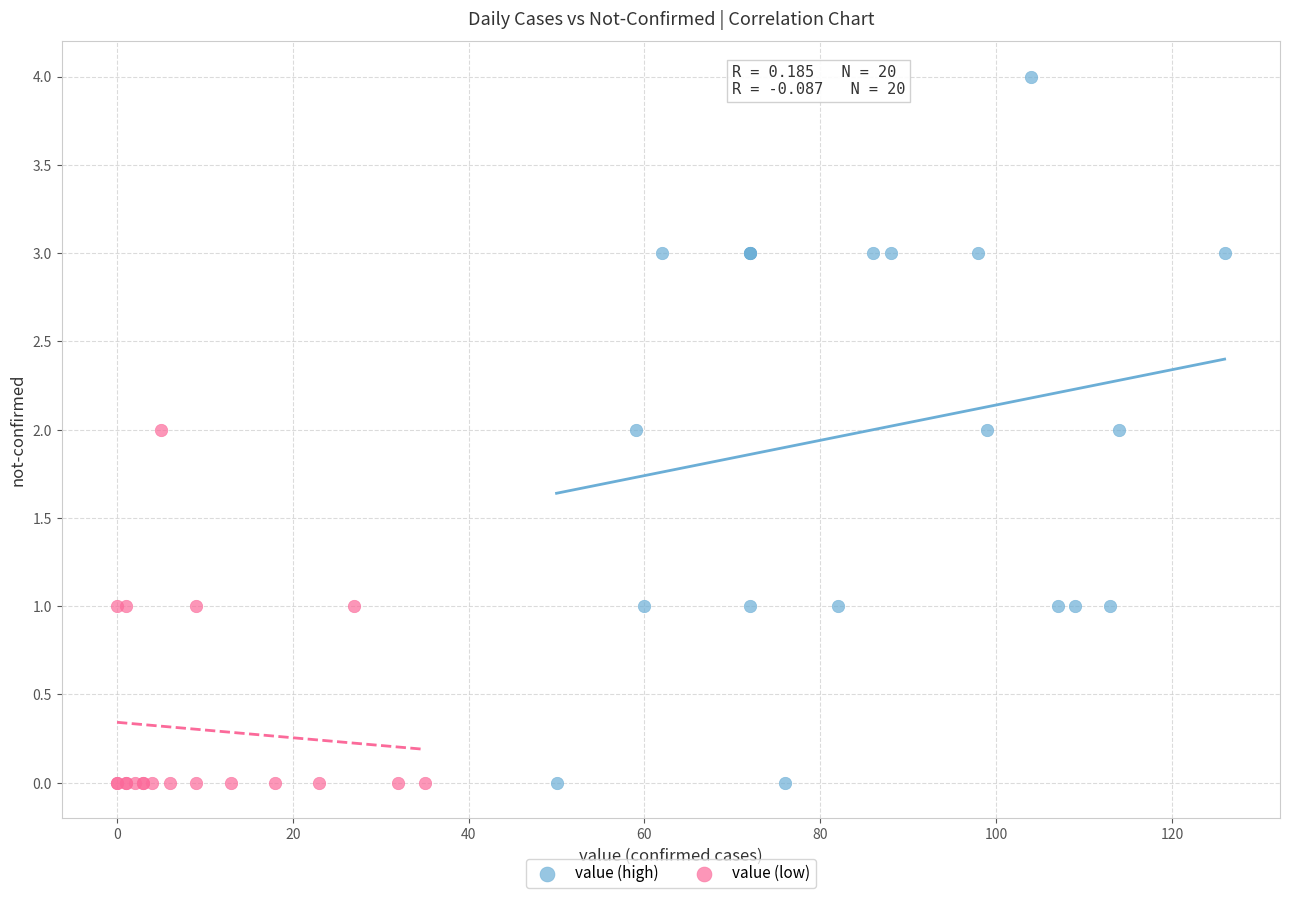

Which series contains the highest Y value?

value (high)